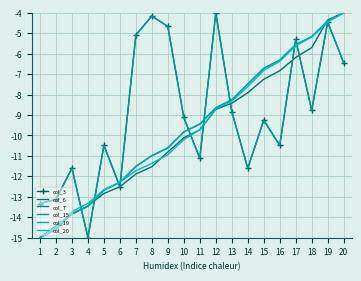

How many times do col_15 and col_20 cross each other?

11